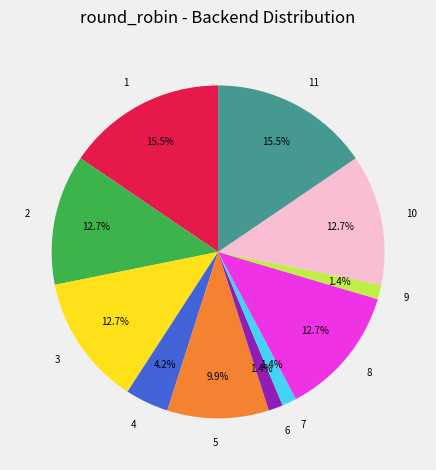

How many segments does this pie chart have?

11